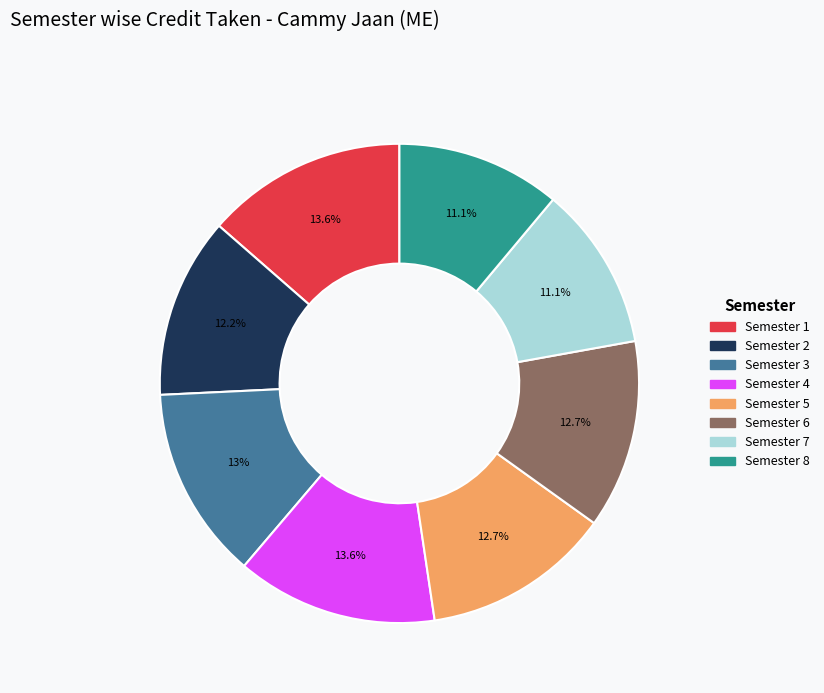

How many slices are in this pie chart?

8